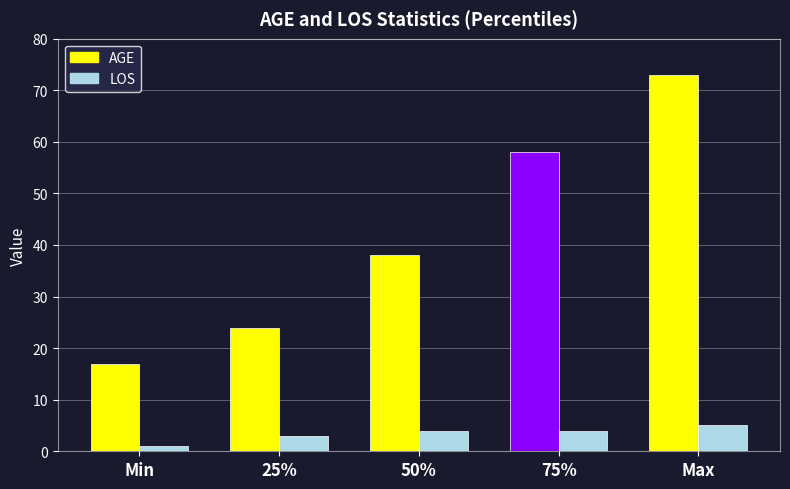

What is the difference between the LOS values at Min and 25%?

2